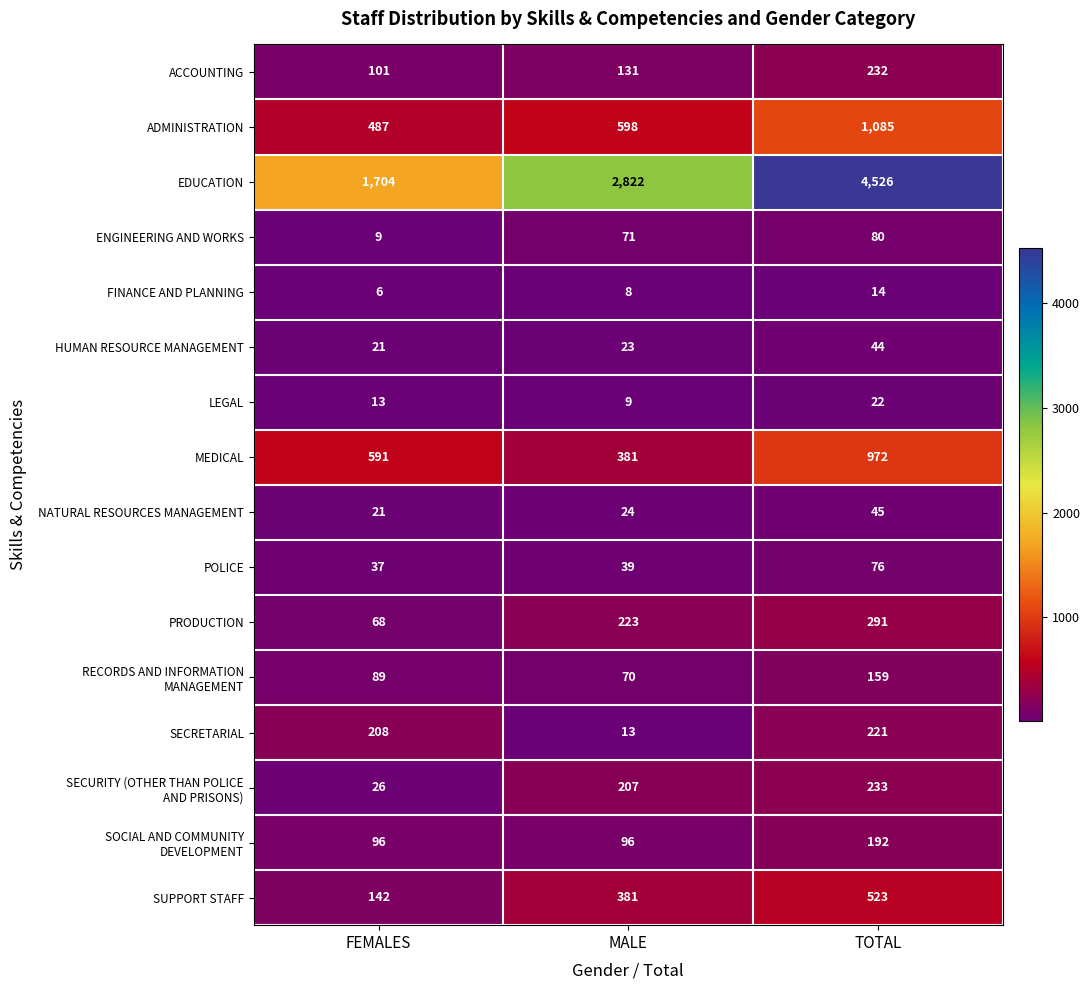

At which label is NATURAL RESOURCES MANAGEMENT closest to 33?

MALE